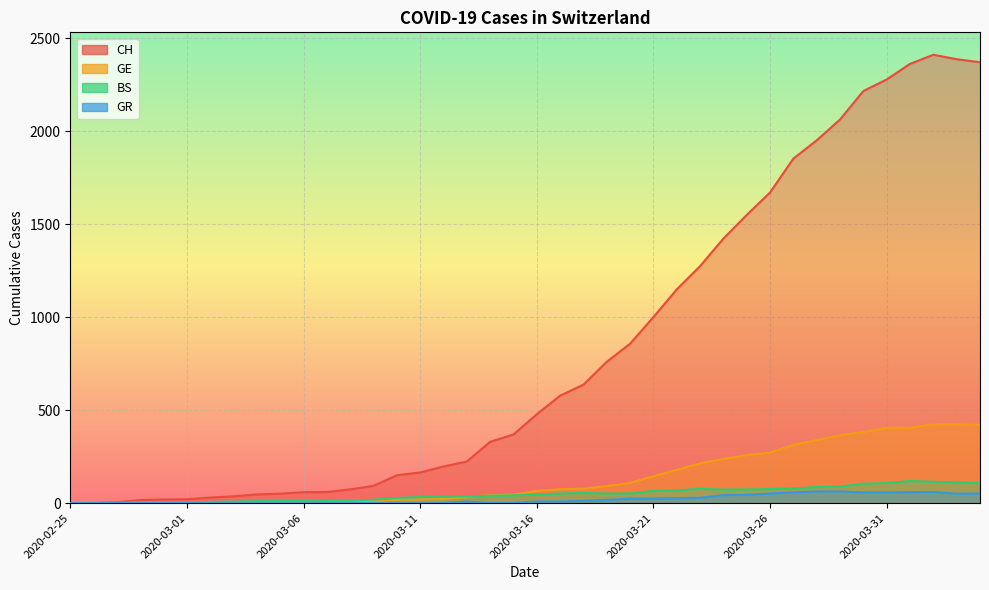

What is the difference between the maximum and minimum values in the CH series?

2410